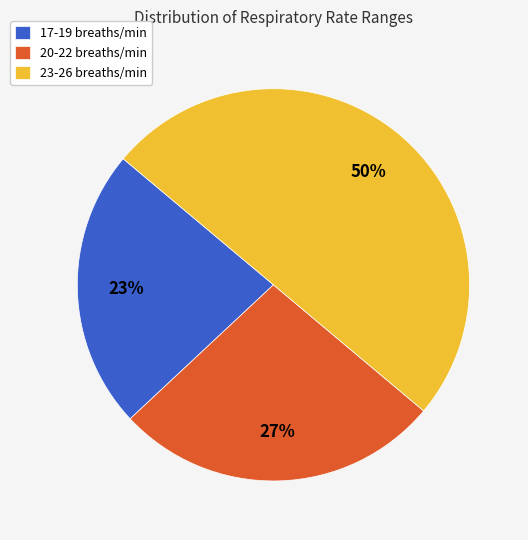

Which slice is the smallest?

17-19